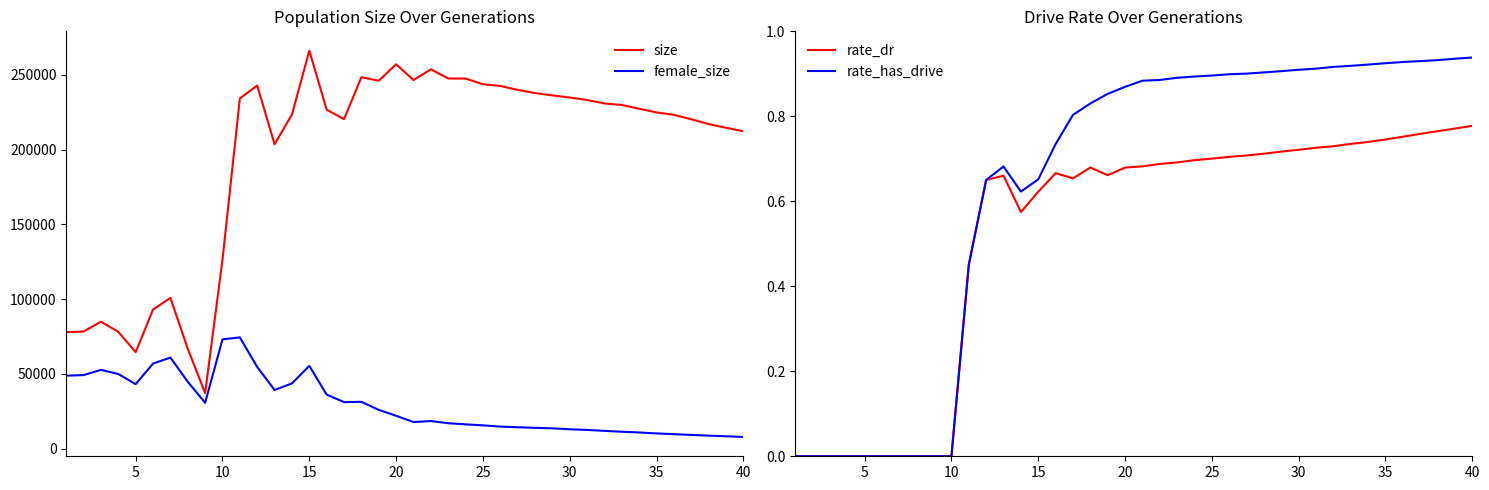

True or false: rate_has_drive and rate_dr cross at least once.

False